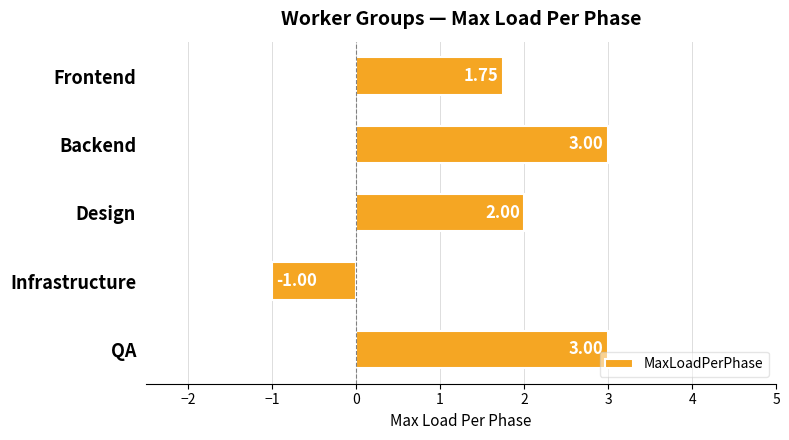

How many bars are there in total?

5